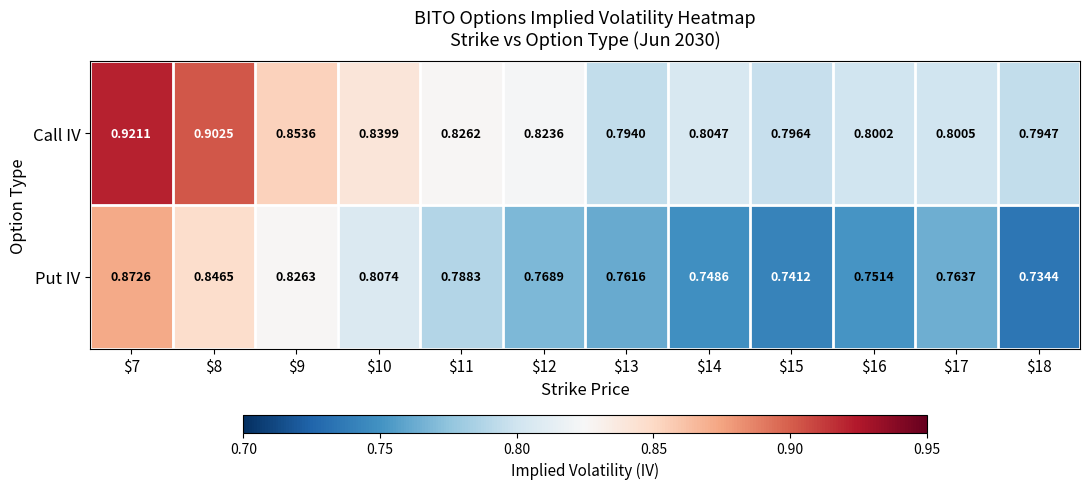

Which series has the widest spread of values?

Put IV